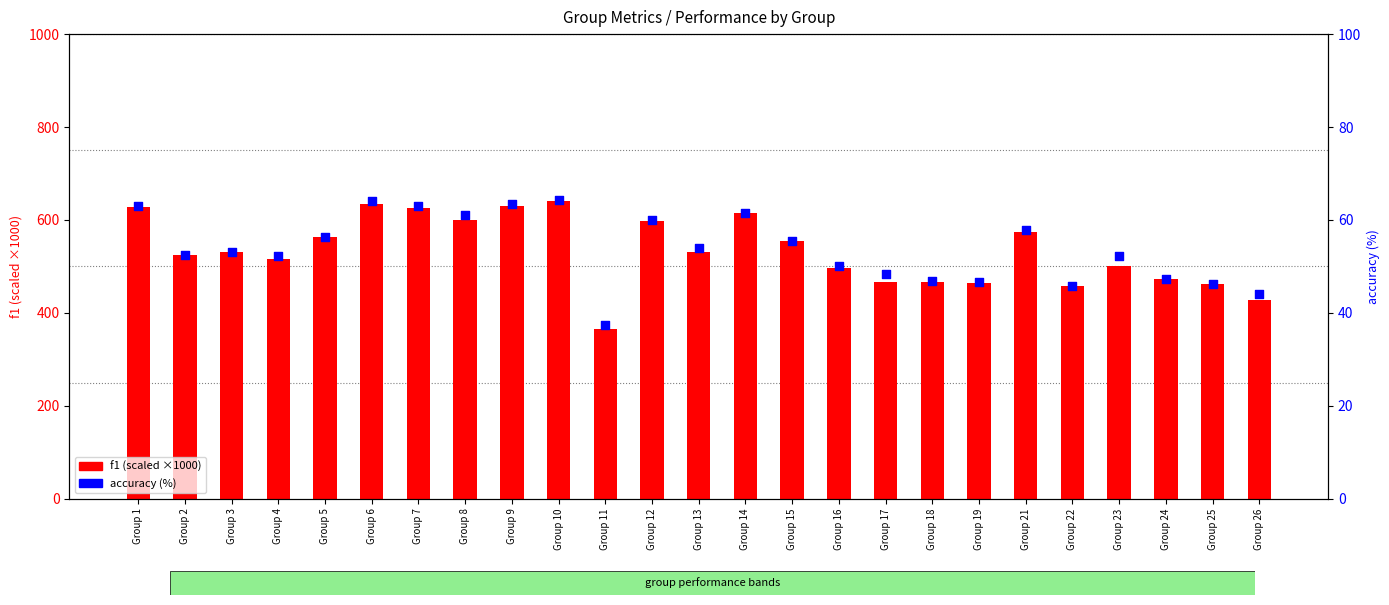

Is the value of f1 (scaled ×1000) at Group 21 greater than the value of accuracy (%) at Group 24?

Yes